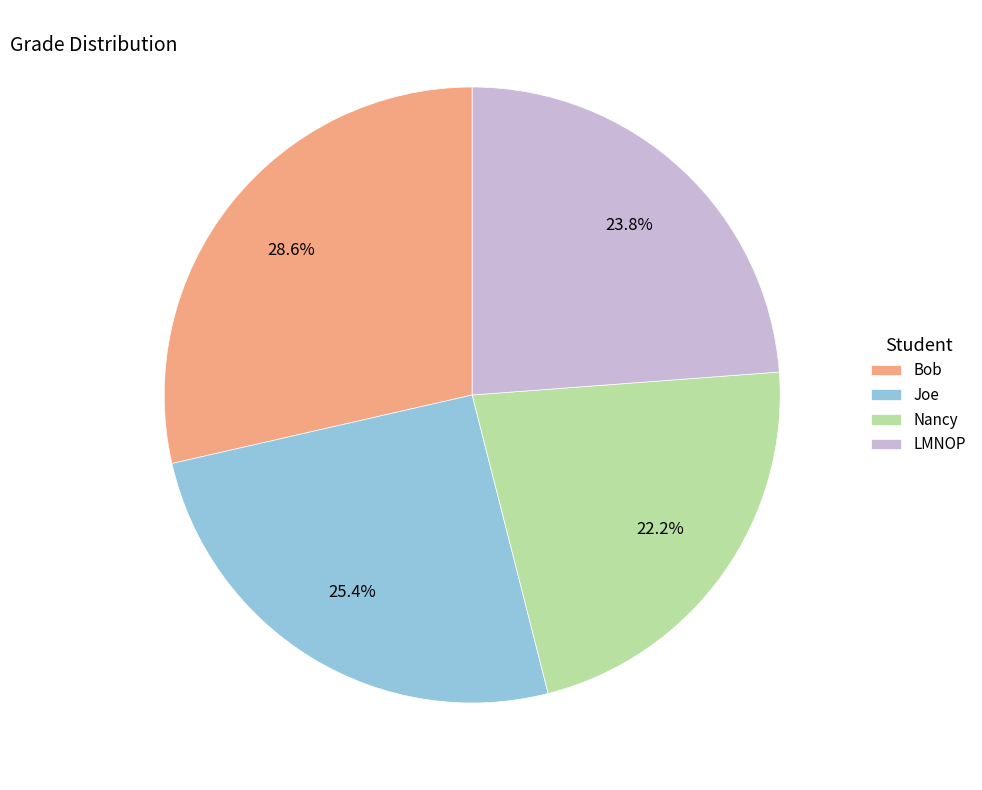

Does any single category account for the majority?

No